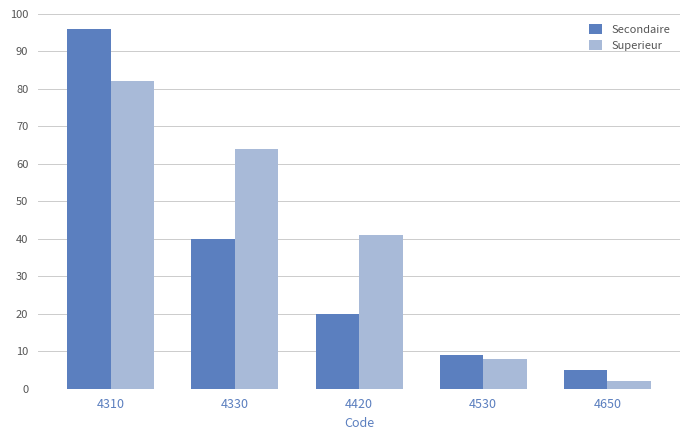

What is the approximate value of Secondaire at 4650, to the nearest 5?

5